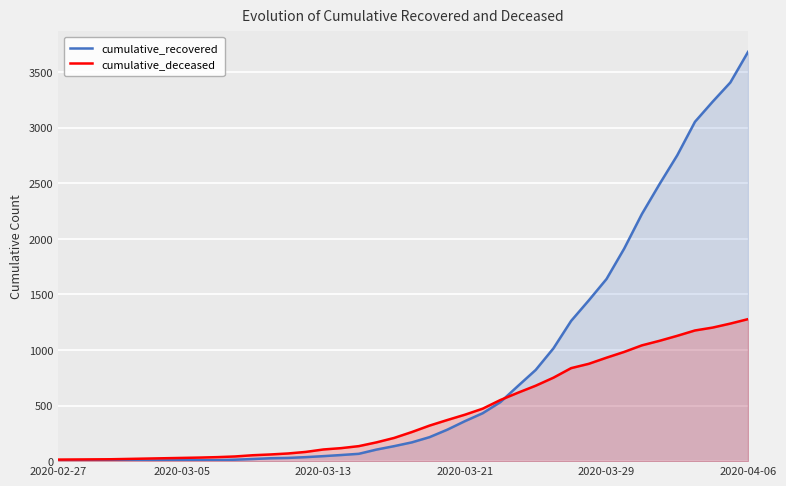

Which series has the largest total across all categories?

cumulative_recovered